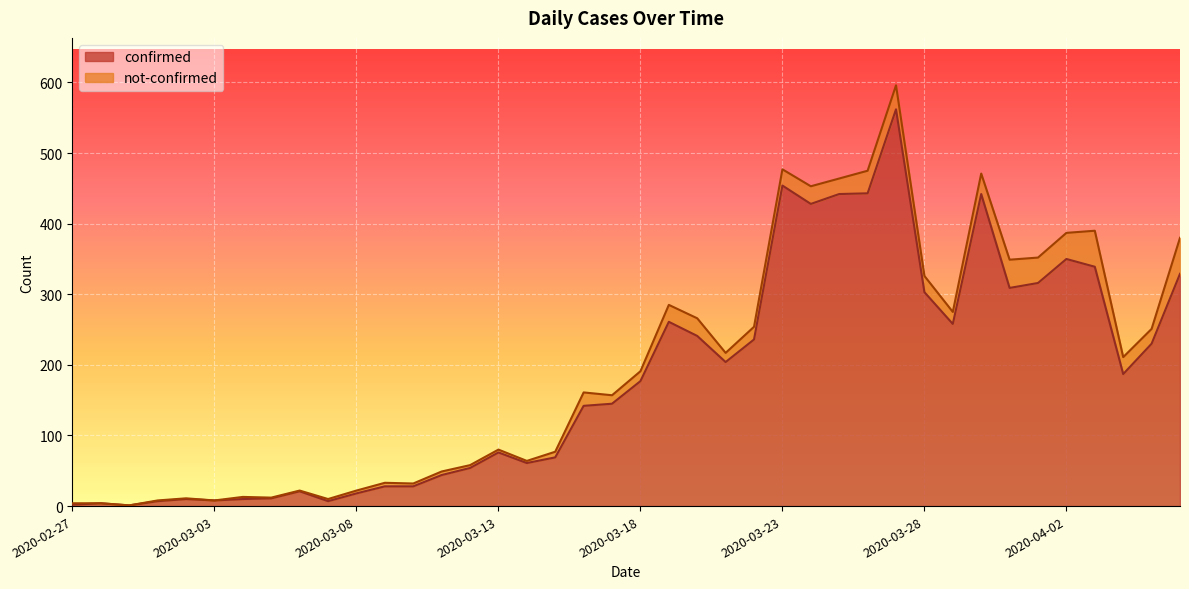

Which label corresponds to the largest value in the chart?

2020-03-27